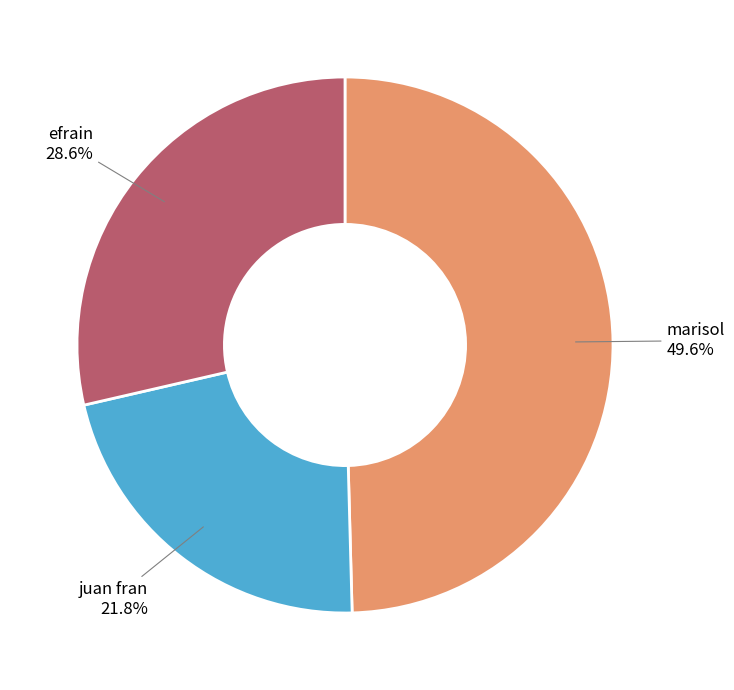

True or false: marisol accounts for 38% of the total.

False